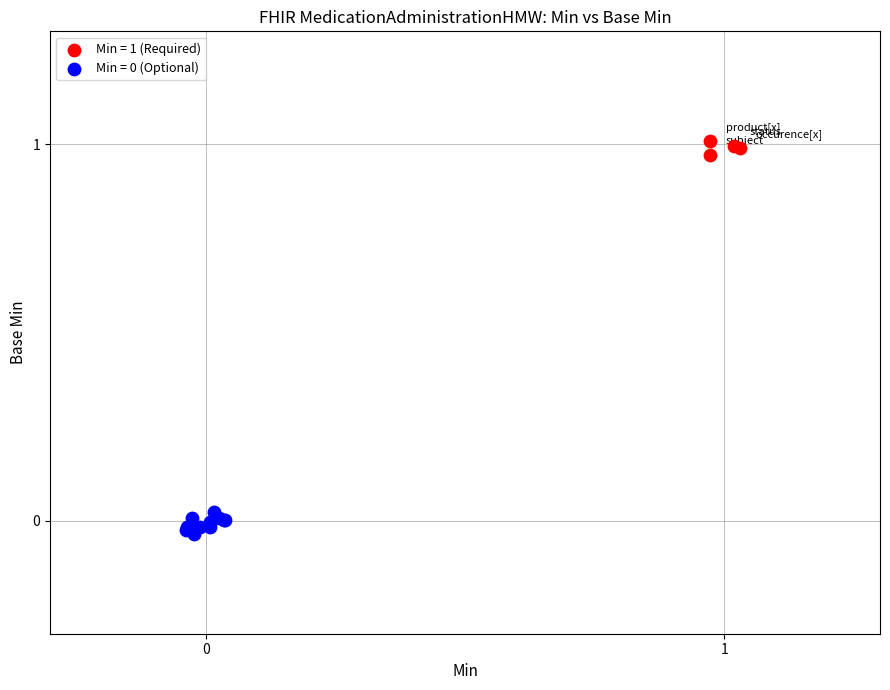

Which series contains the highest Y value?

Min = 1 (Required)